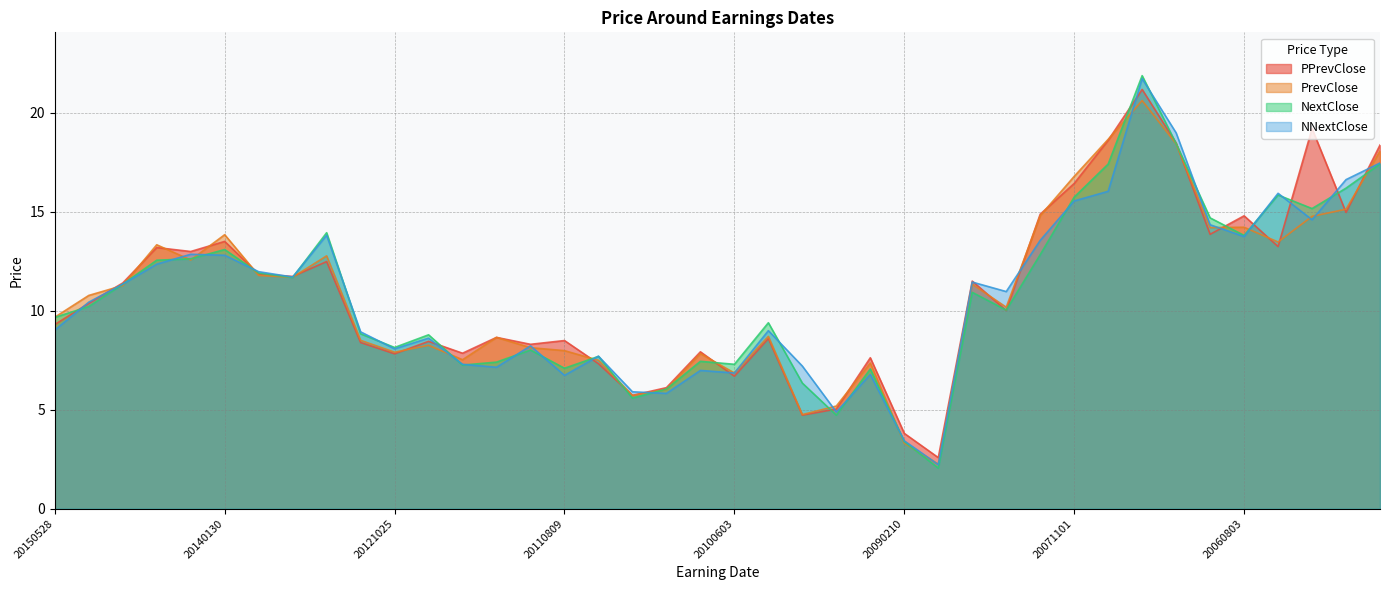

What is the maximum value for PPrevClose?

21.2